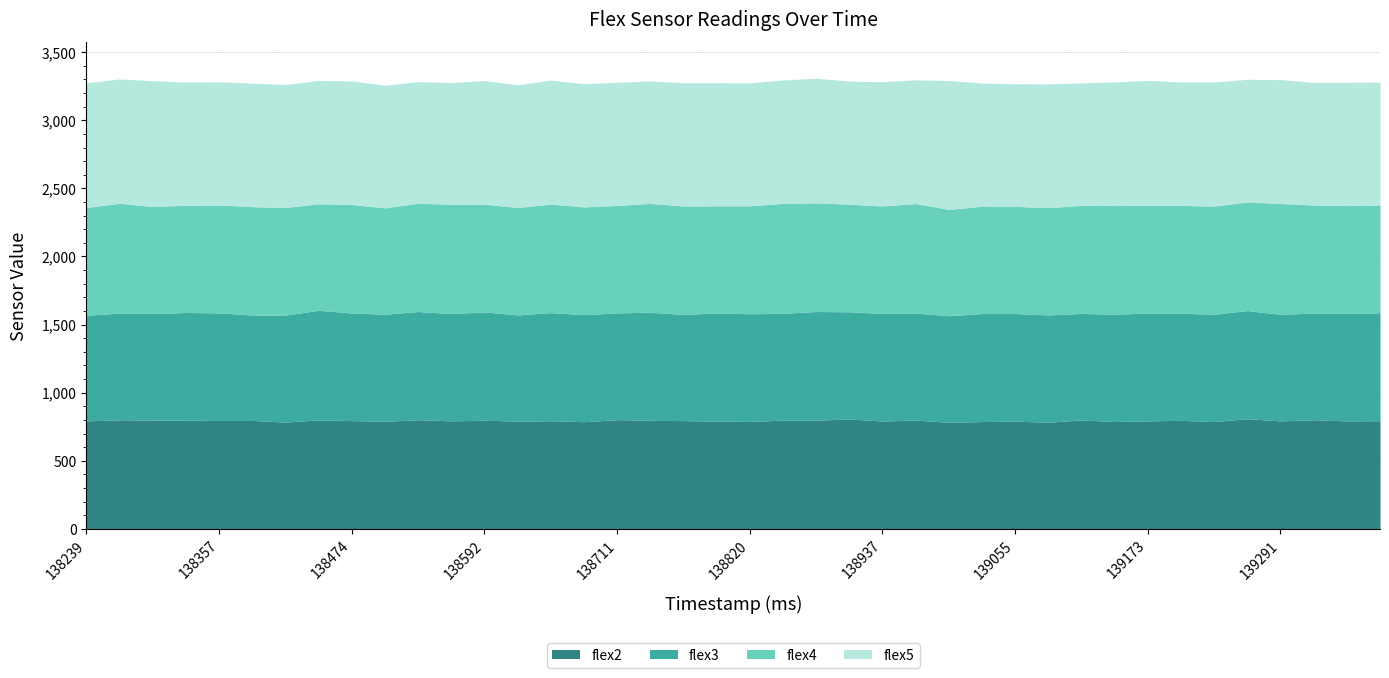

At 138239, list the series in order from smallest to largest.

flex3, flex4, flex2, flex5